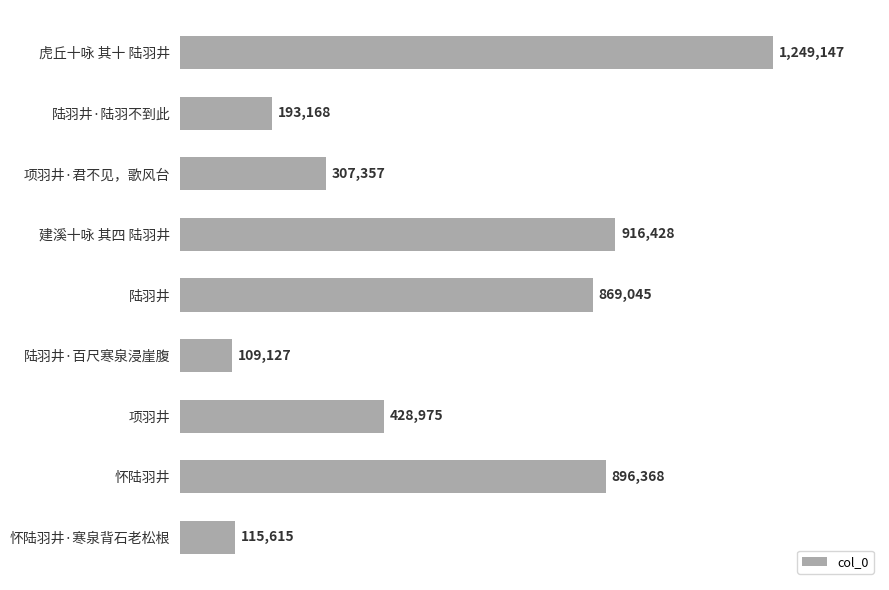

Are the bars horizontal?

Yes